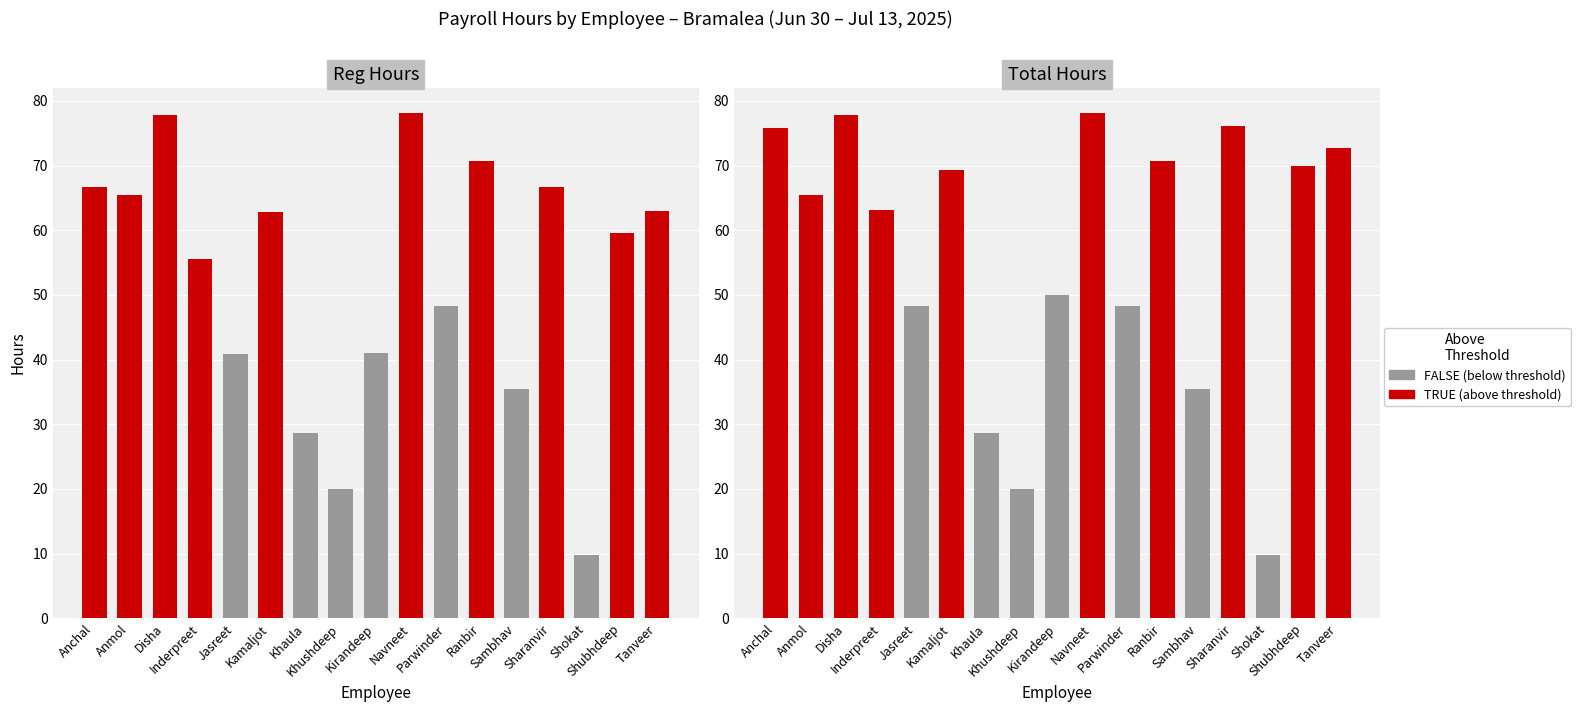

What position from the left is reg_hours?

1